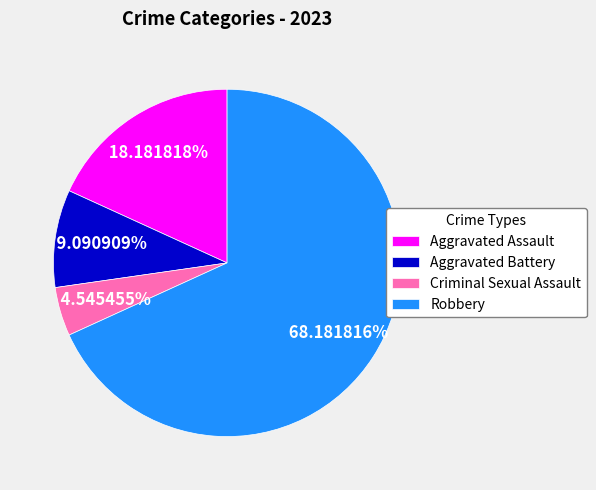

To the nearest percent, what is the difference between the largest and smallest slice percentages?

64%